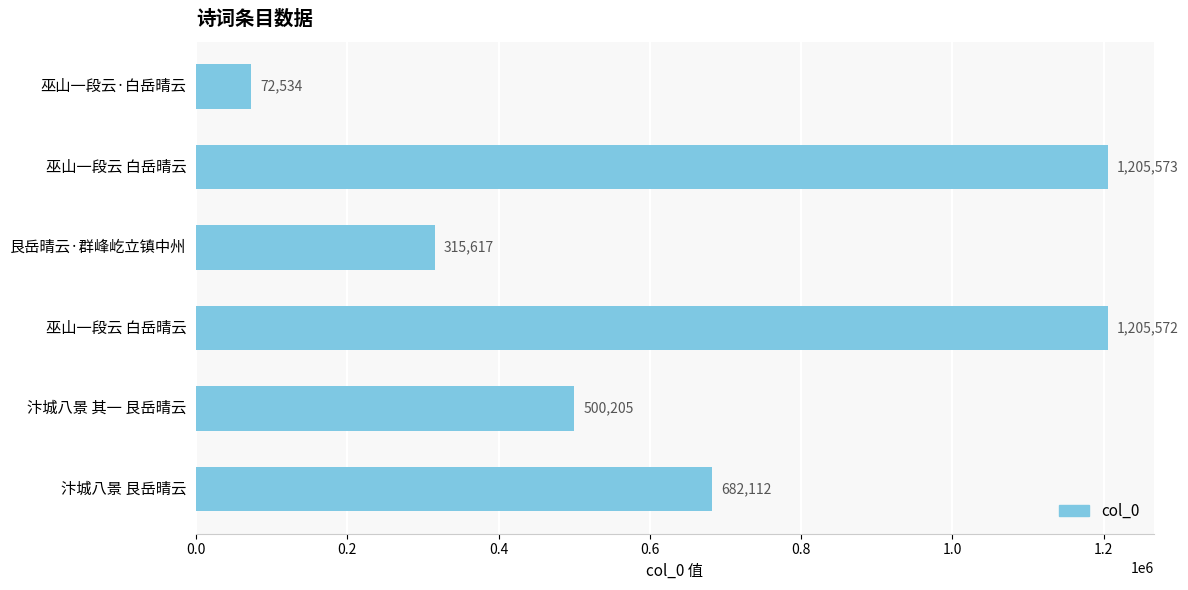

What is the difference between the second highest and minimum values?

1133038